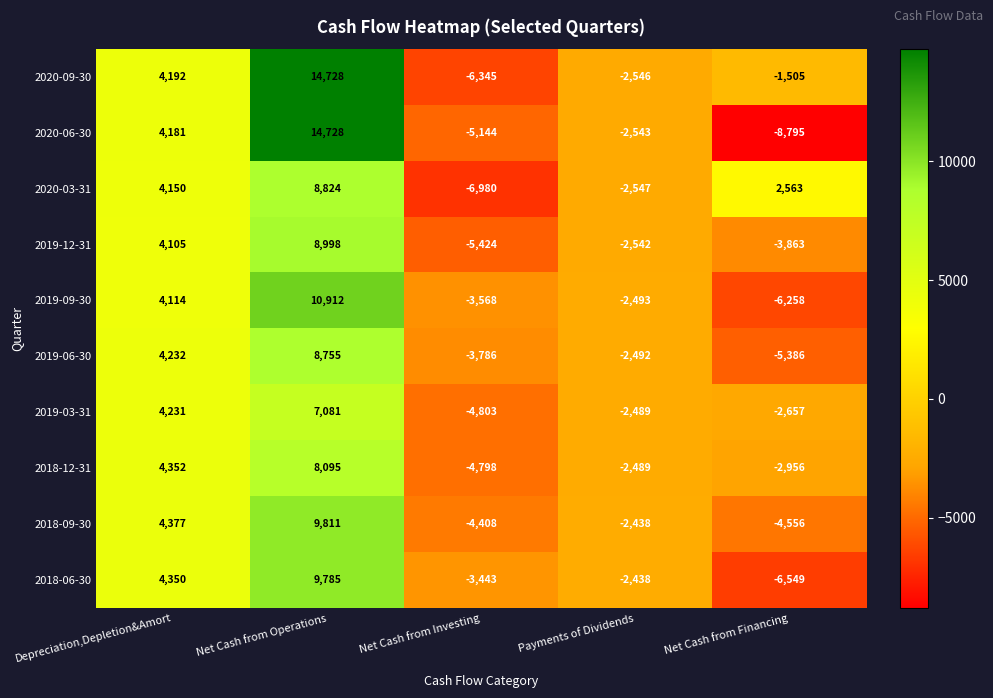

Is the value of 2019-09-30 at Payments of Dividends greater than the value of 2020-06-30 at Payments of Dividends?

Yes